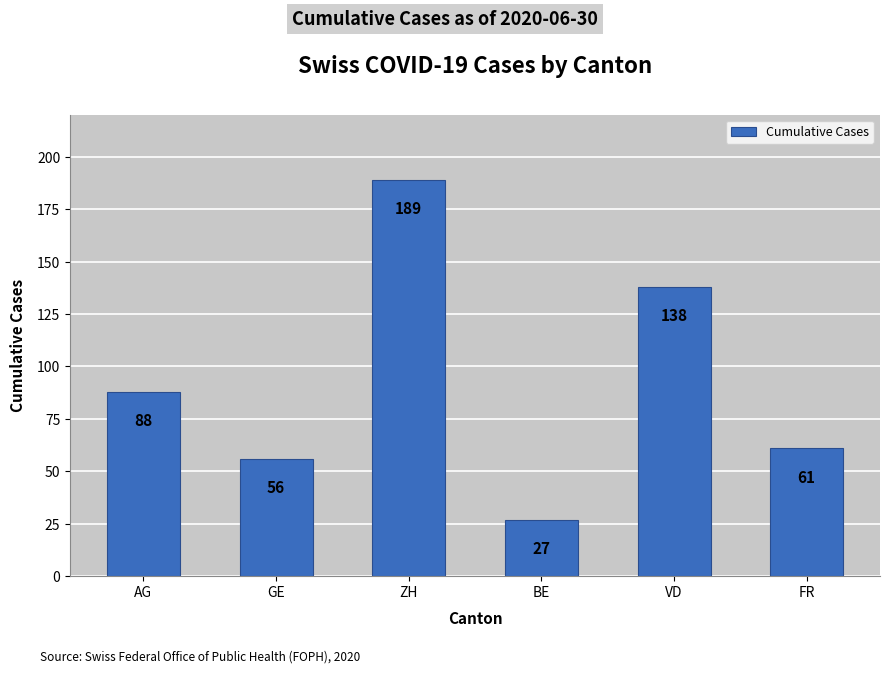

What is the sum of all values?

559